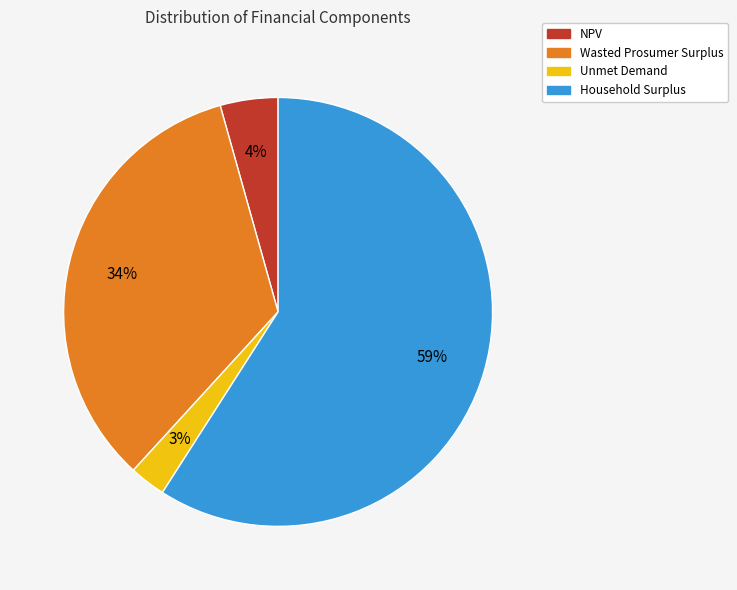

Is the sum of NPV and Household Surplus greater than half?

Yes